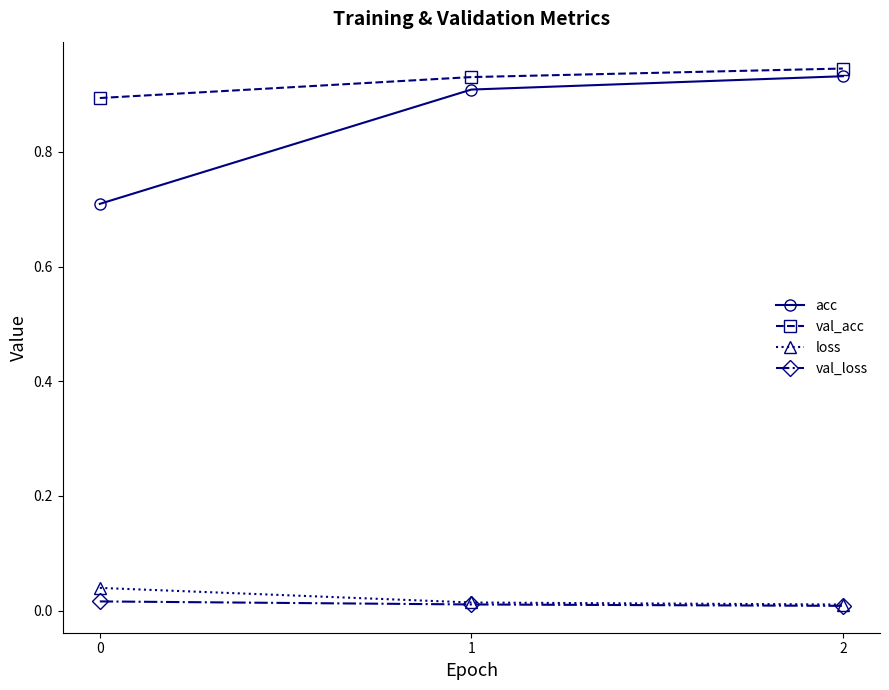

True or false: acc has a value of 1.6 at 2.

False